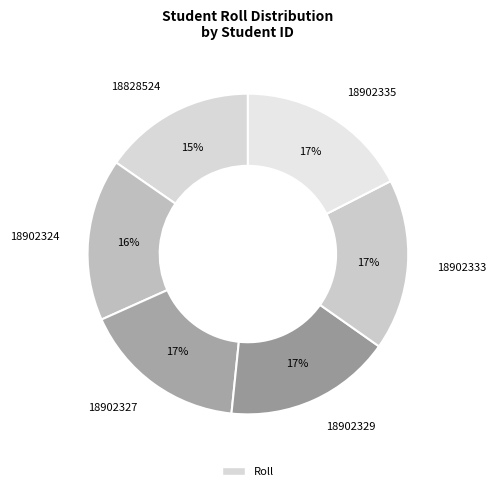

To the nearest percent, what portion does 18902329 represent?

17%